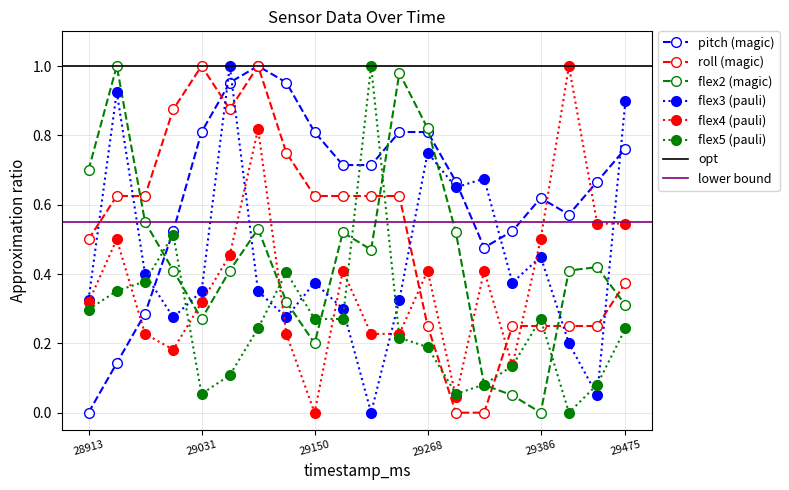

What is the sum of all roll values?

10.4